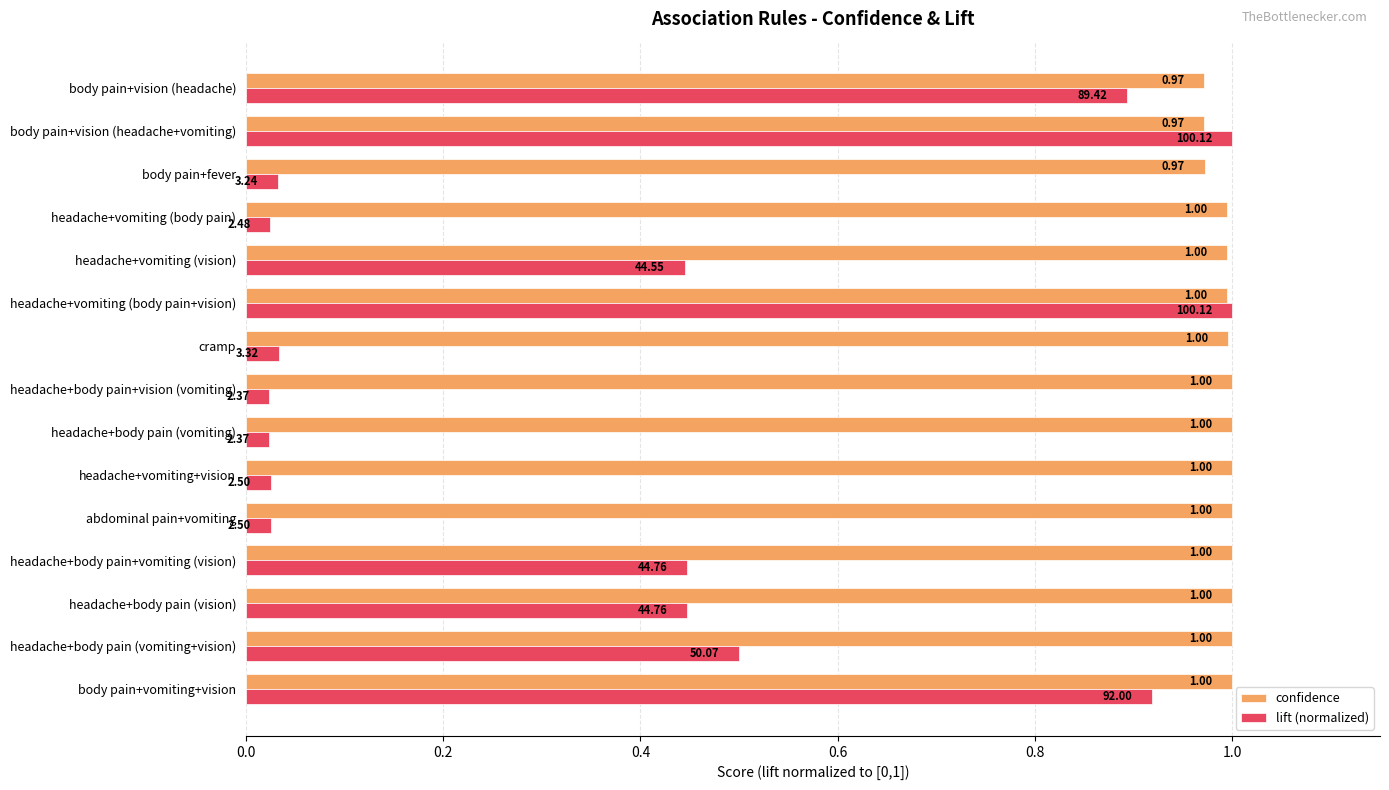

What is the sum of all lift (normalized) values?

5.8